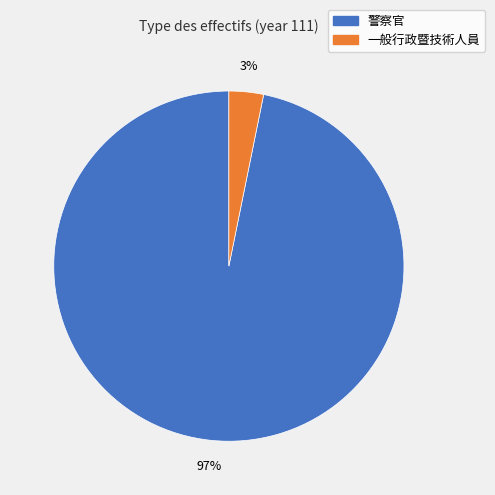

To the nearest percent, what is the combined percentage of 警察官 and 一般行政暨技術人員?

100%